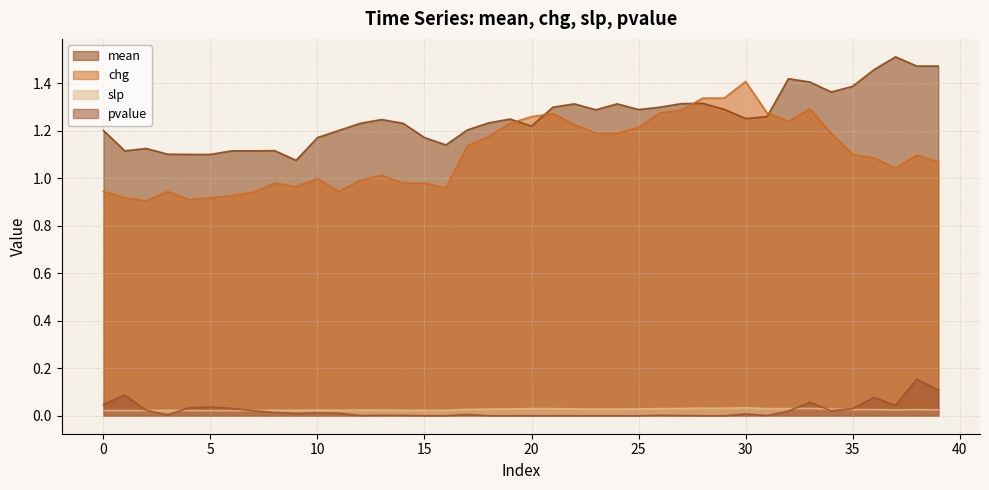

Reading right to left, what are all the values shown in this chart?

mean: 39=1.5	38=1.5	37=1.5	36=1.5	35=1.4	34=1.4	33=1.4	32=1.4	31=1.3	30=1.3	29=1.3	28=1.3	27=1.3	26=1.3	25=1.3	24=1.3	23=1.3	22=1.3	21=1.3	20=1.2	19=1.2	18=1.2	17=1.2	16=1.1	15=1.2	14=1.2	13=1.2	12=1.2	11=1.2	10=1.2	9=1.1	8=1.1	7=1.1	6=1.1	5=1.1	4=1.1	3=1.1	2=1.1	1=1.1	0=1.2
chg: 39=1.1	38=1.1	37=1.0	36=1.1	35=1.1	34=1.2	33=1.3	32=1.2	31=1.3	30=1.4	29=1.3	28=1.3	27=1.3	26=1.3	25=1.2	24=1.2	23=1.2	22=1.2	21=1.3	20=1.3	19=1.2	18=1.2	17=1.1	16=1.0	15=1.0	14=1.0	13=1.0	12=1.0	11=0.9	10=1.0	9=1.0	8=1.0	7=0.9	6=0.9	5=0.9	4=0.9	3=0.9	2=0.9	1=0.9	0=0.9
slp: 39=0.0	38=0.0	37=0.0	36=0.0	35=0.0	34=0.0	33=0.0	32=0.0	31=0.0	30=0.0	29=0.0	28=0.0	27=0.0	26=0.0	25=0.0	24=0.0	23=0.0	22=0.0	21=0.0	20=0.0	19=0.0	18=0.0	17=0.0	16=0.0	15=0.0	14=0.0	13=0.0	12=0.0	11=0.0	10=0.0	9=0.0	8=0.0	7=0.0	6=0.0	5=0.0	4=0.0	3=0.0	2=0.0	1=0.0	0=0.0
pvalue: 39=0.1	38=0.2	37=0.0	36=0.1	35=0.0	34=0.0	33=0.1	32=0.0	31=0.0	30=0.0	29=0.0	28=0.0	27=0.0	26=0.0	25=0.0	24=0.0	23=0.0	22=0.0	21=0.0	20=0.0	19=0.0	18=0.0	17=0.0	16=0.0	15=0.0	14=0.0	13=0.0	12=0.0	11=0.0	10=0.0	9=0.0	8=0.0	7=0.0	6=0.0	5=0.0	4=0.0	3=0.0	2=0.0	1=0.1	0=0.0